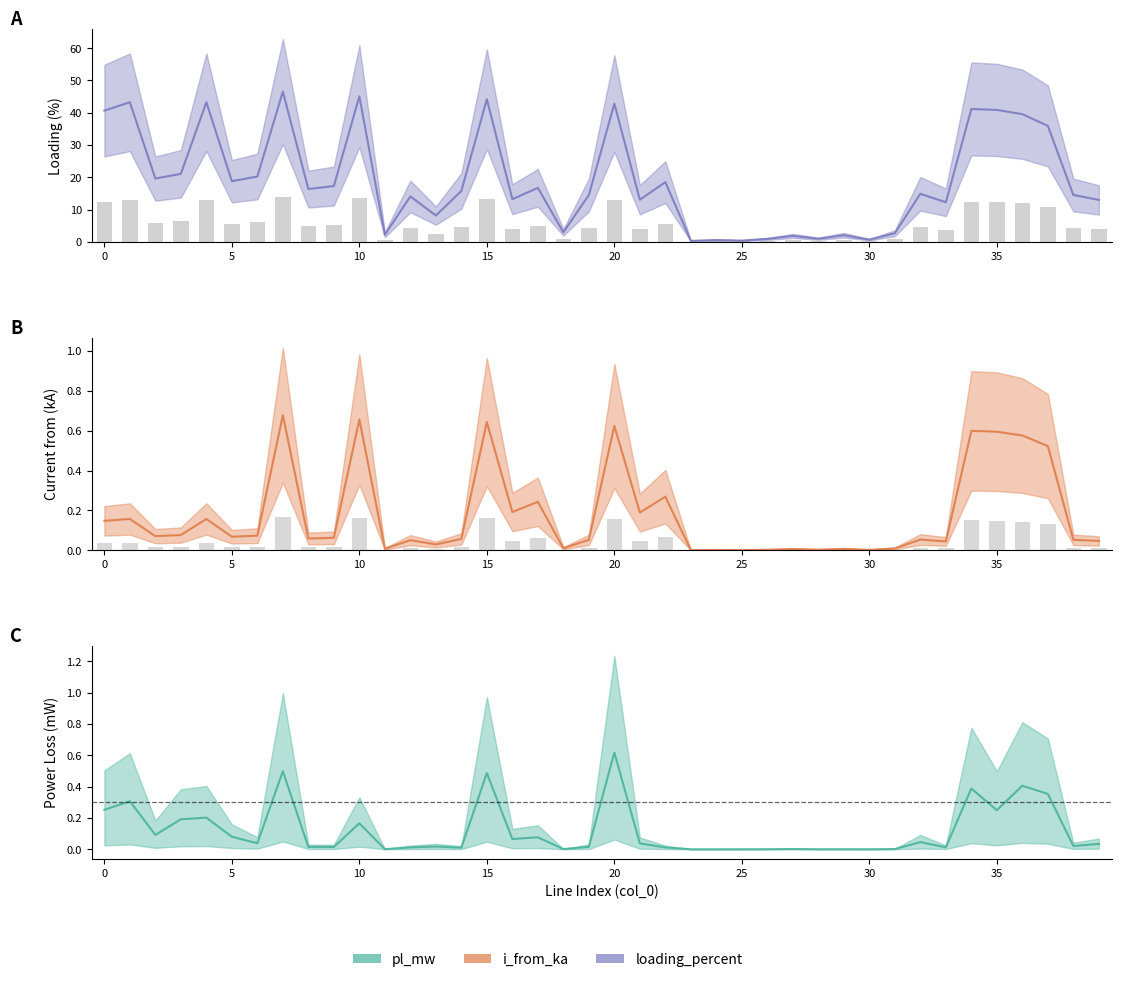

Does the chart contain stacked bars?

No